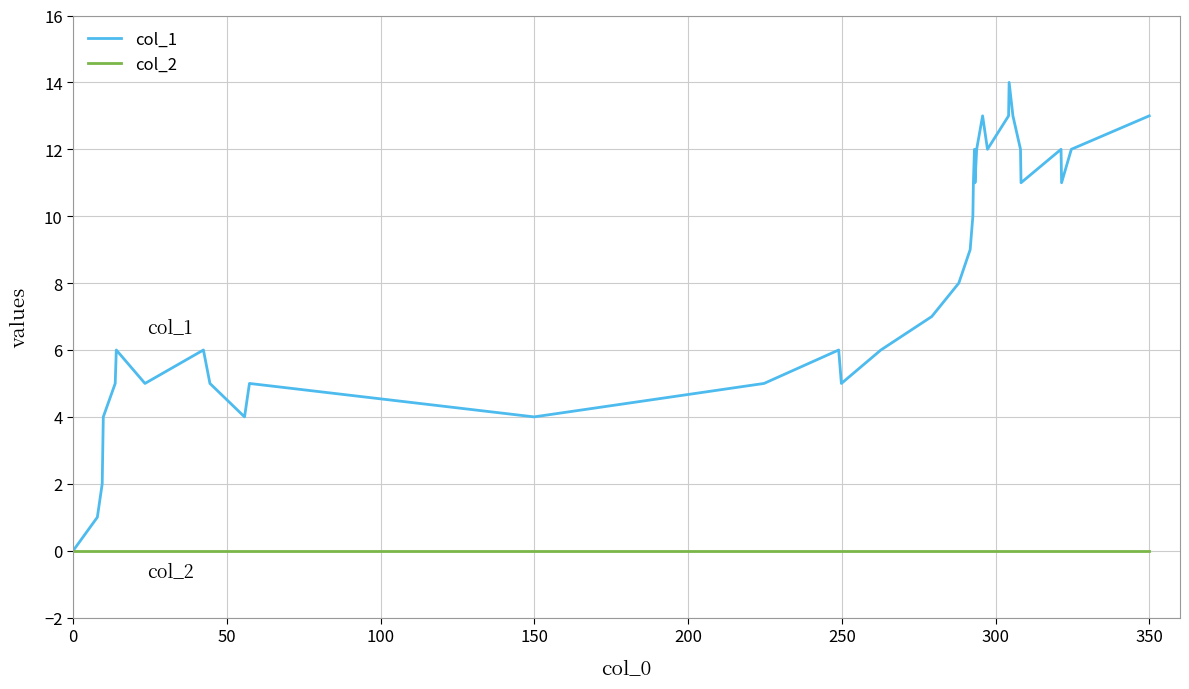

How many positive values does the col_1 series have?

34